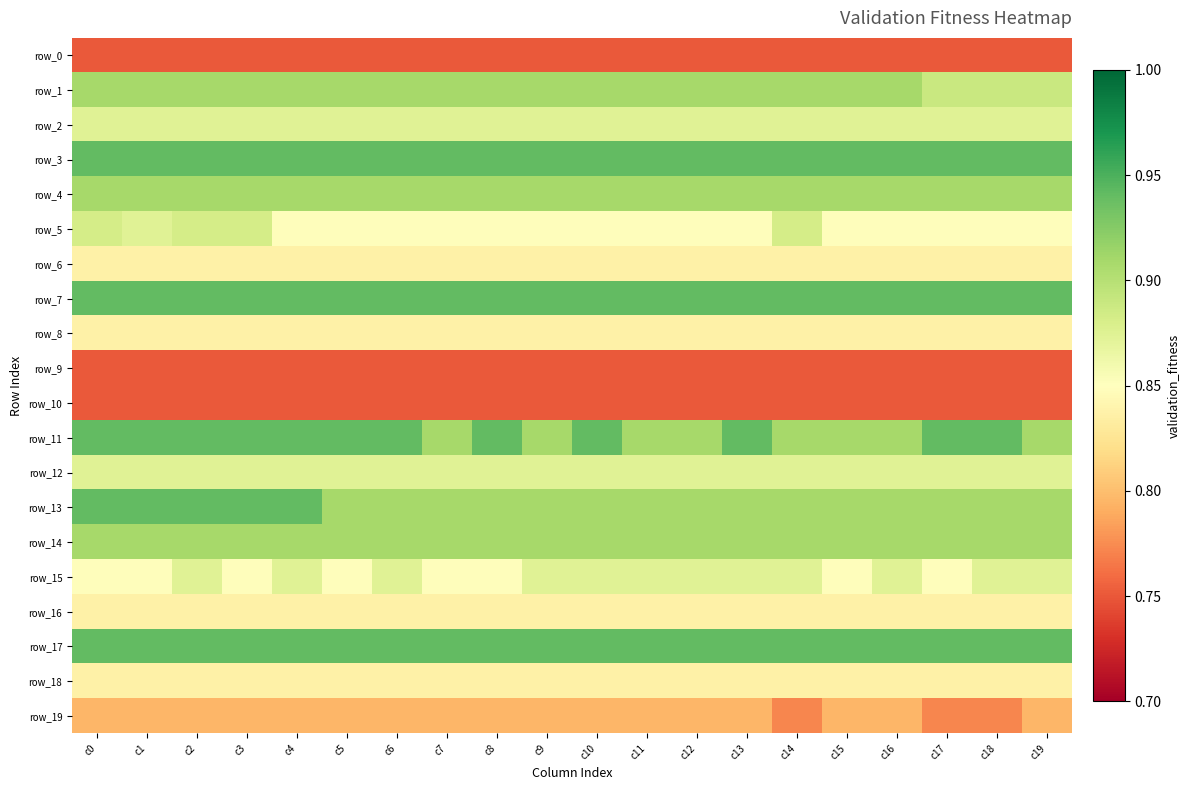

List the labels in order of row_3 value, largest first.

c0, c1, c2, c3, c4, c5, c6, c7, c8, c9, c10, c11, c12, c13, c14, c15, c16, c17, c18, c19